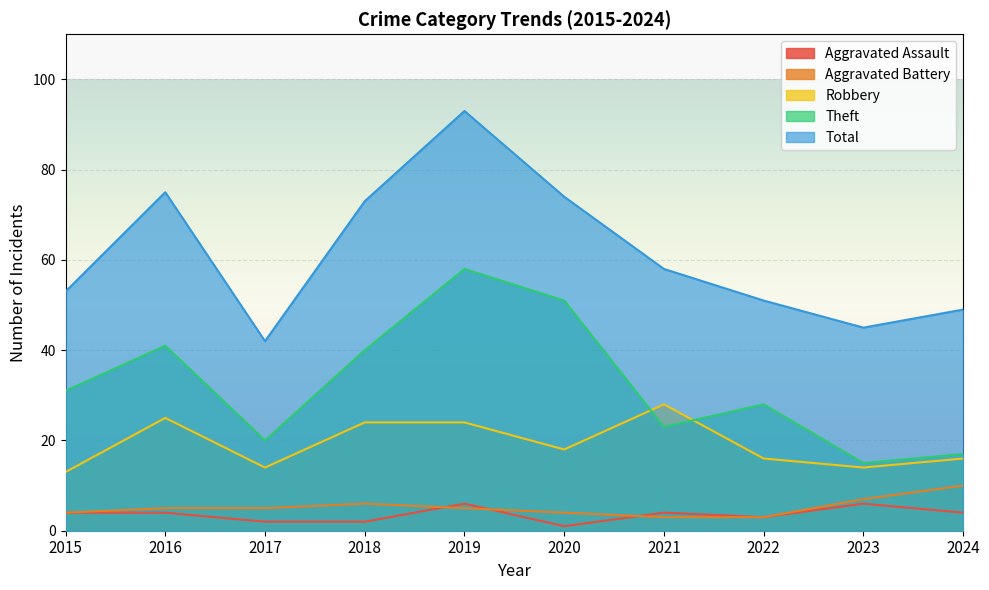

What is the difference between the highest and lowest values at 2018?

71